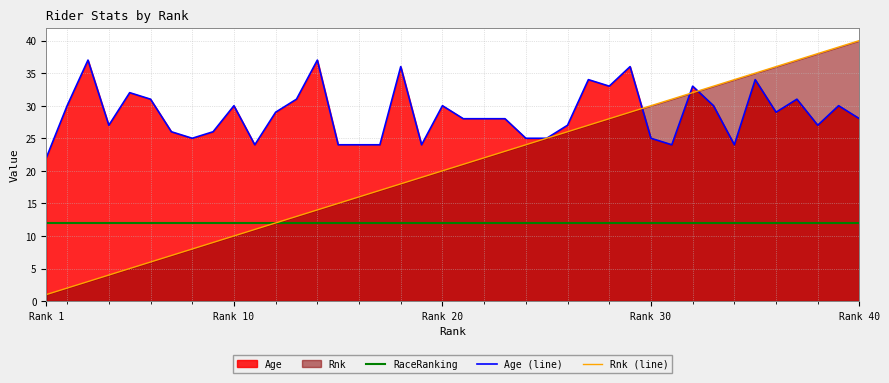

What is the total value across all series at Rank 10?

52